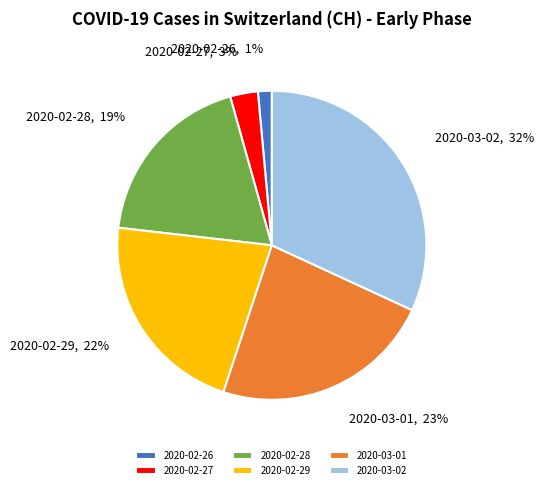

Between 2020-02-29 and 2020-03-01, which is larger?

2020-03-01